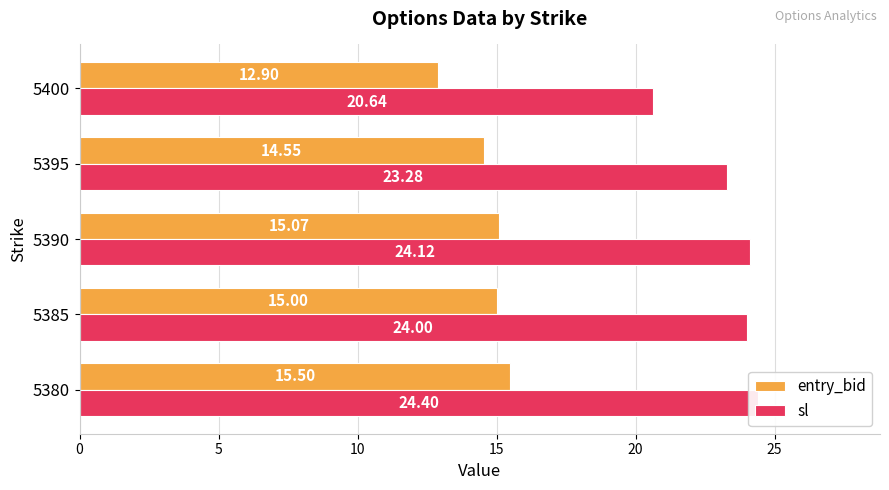

What is the difference between the sl values at 5400 and 5395?

2.6